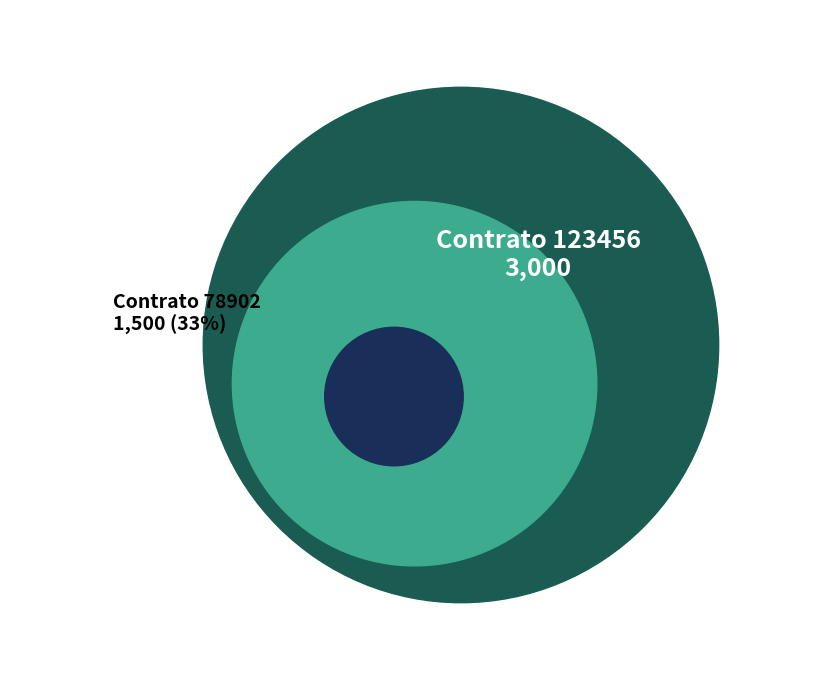

What percentage is the 123456 slice, to the nearest percent?

67%